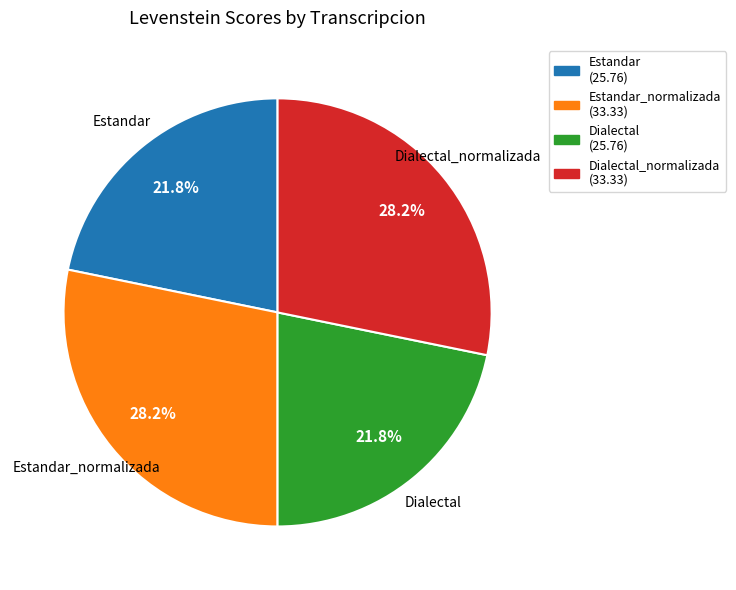

To the nearest percent, what is the difference between the largest and smallest slice percentages?

6%